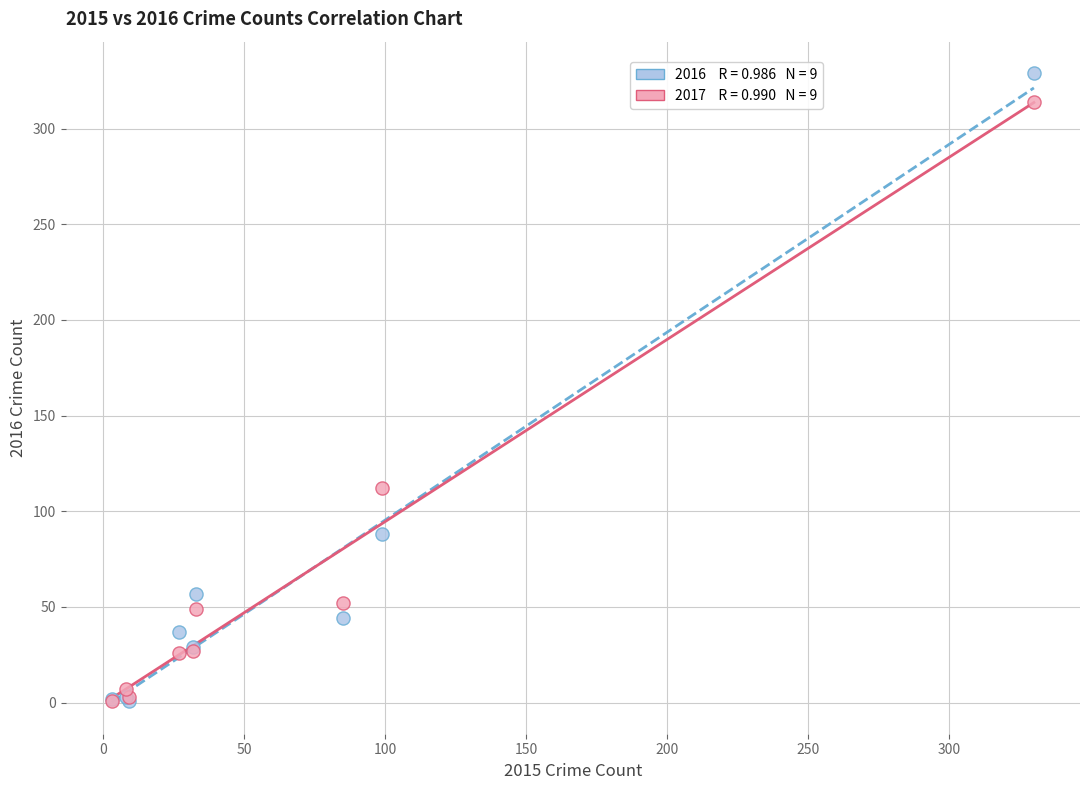

Across all series, what Y value is closest to 165?

112